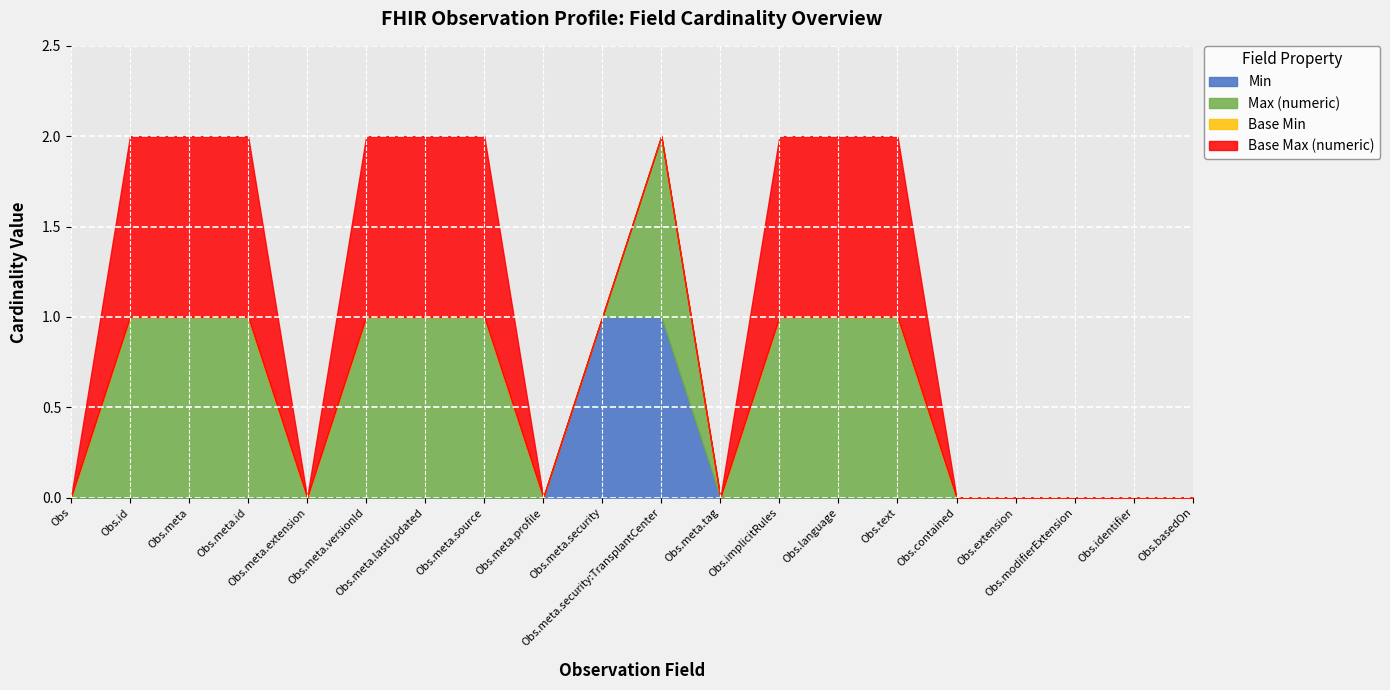

True or false: Max (numeric) and Base Max (numeric) intersect in this chart.

False